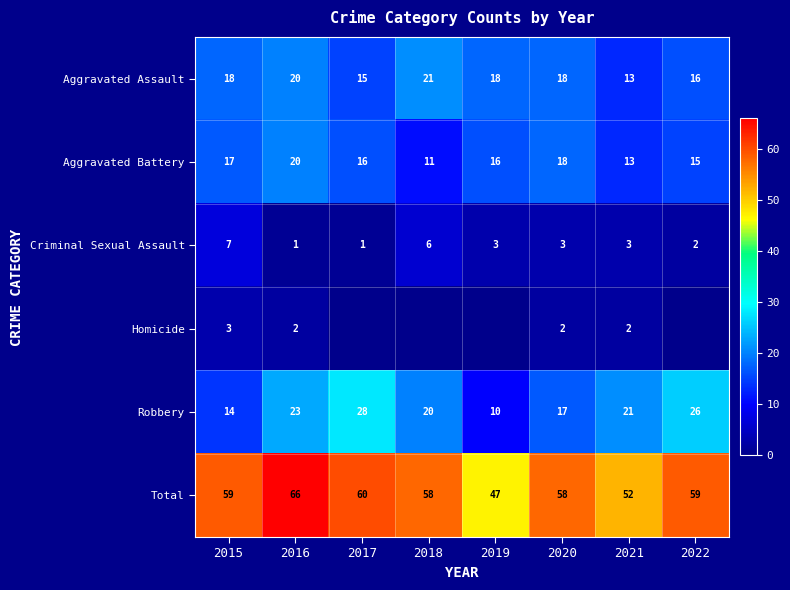

Which category has the lowest value across all series?

2017